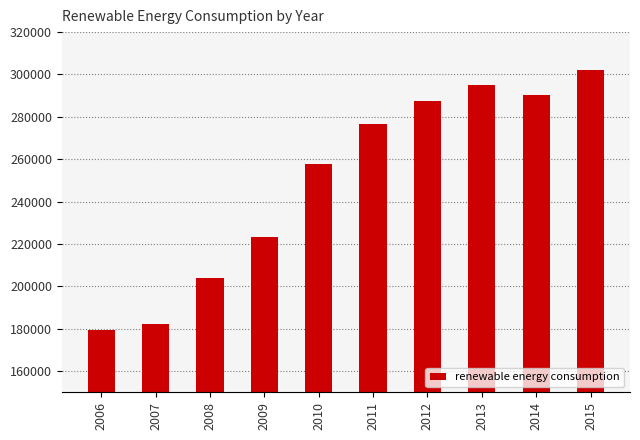

What is the sum of all values?

2498577.5